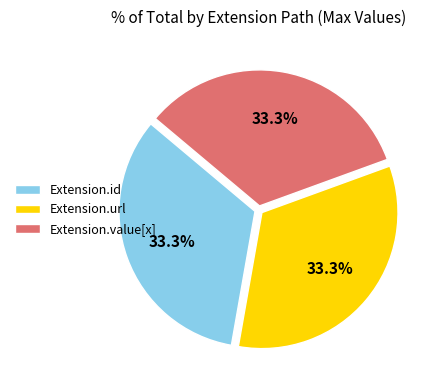

Is it true that Extension.url is 99% of the pie?

False